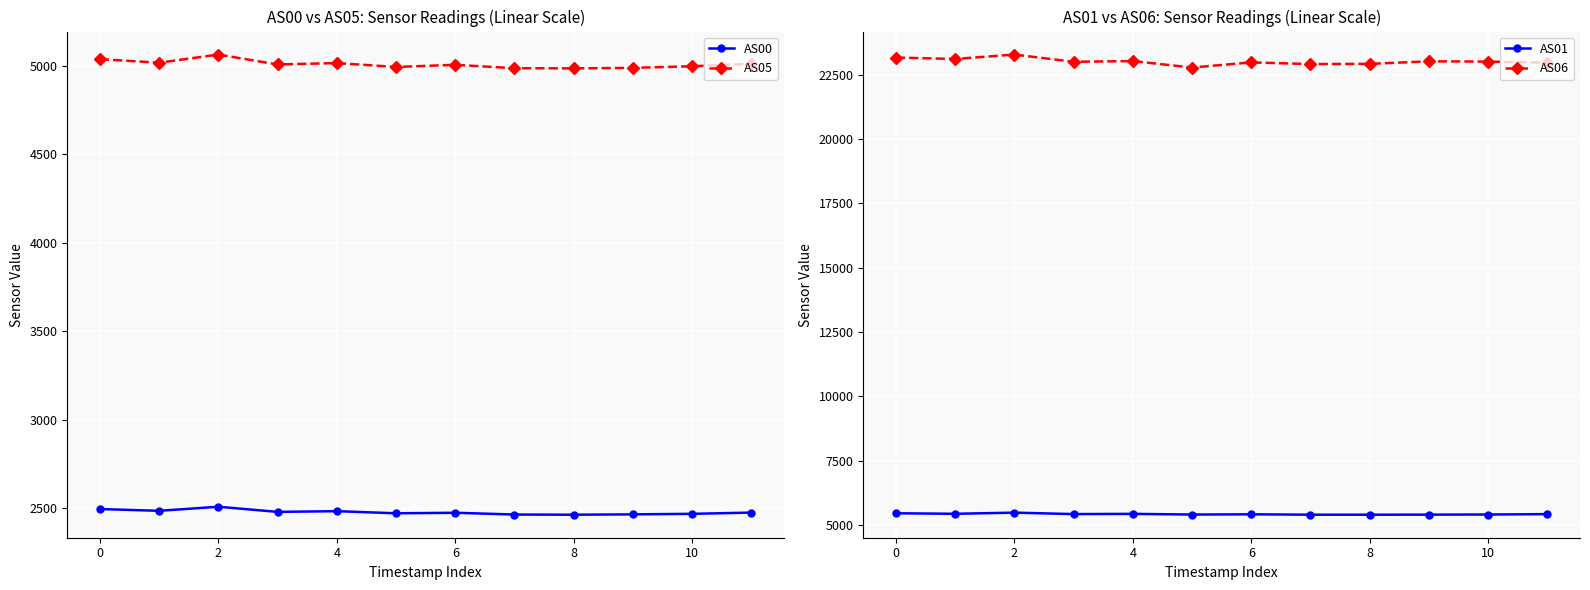

Is the value of AS05 at 0 greater than the value of AS00 at 8?

Yes